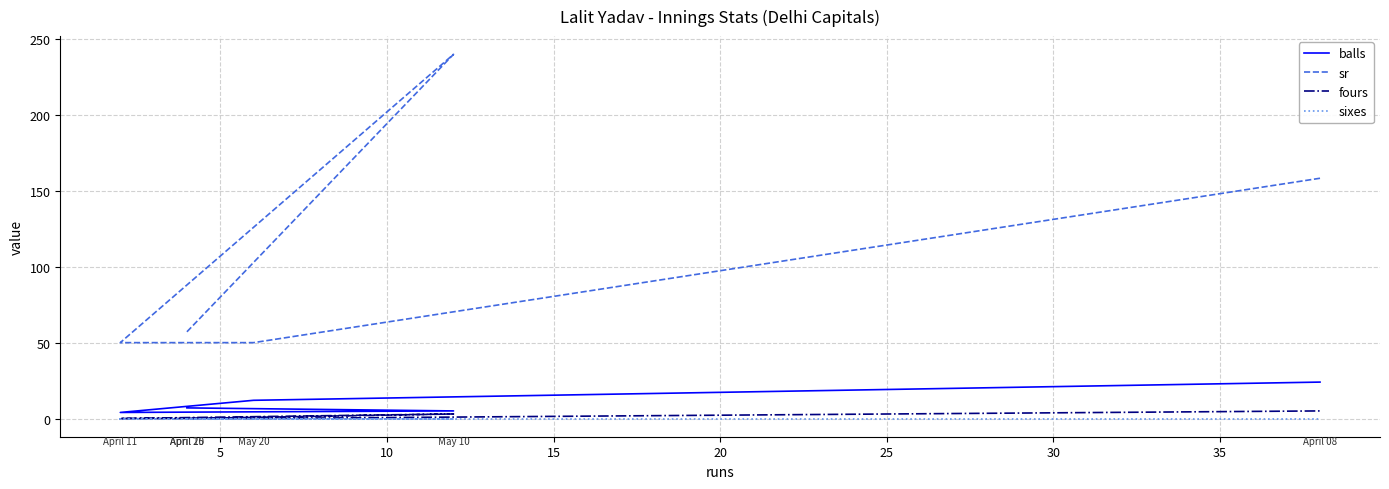

True or false: sixes and balls cross at least once.

False